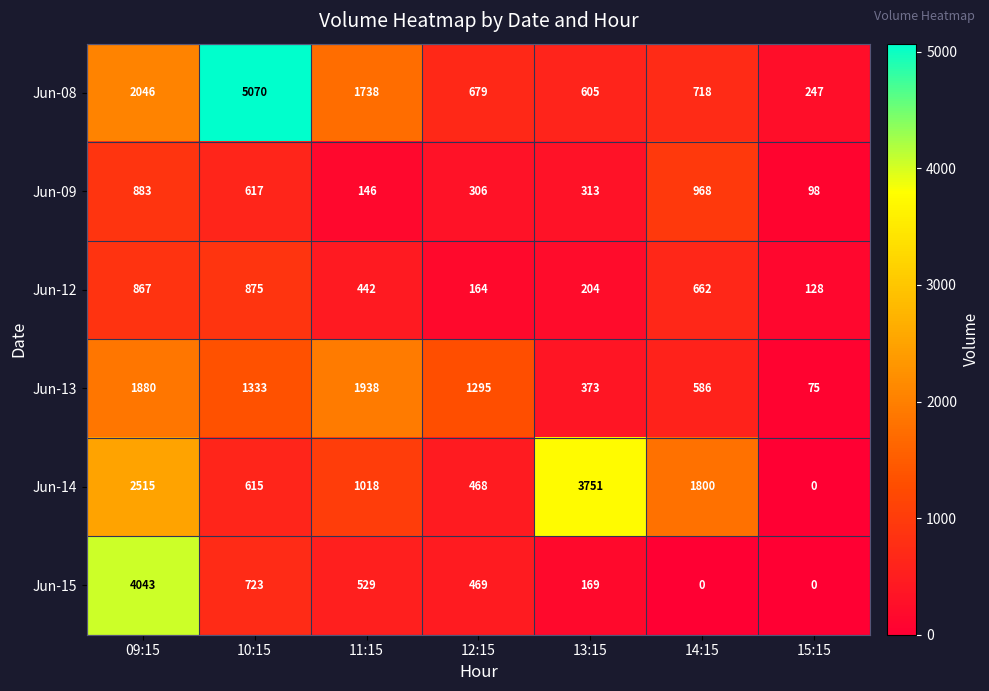

True or false: Jun-13 has a value of 42 at 15:15.

False